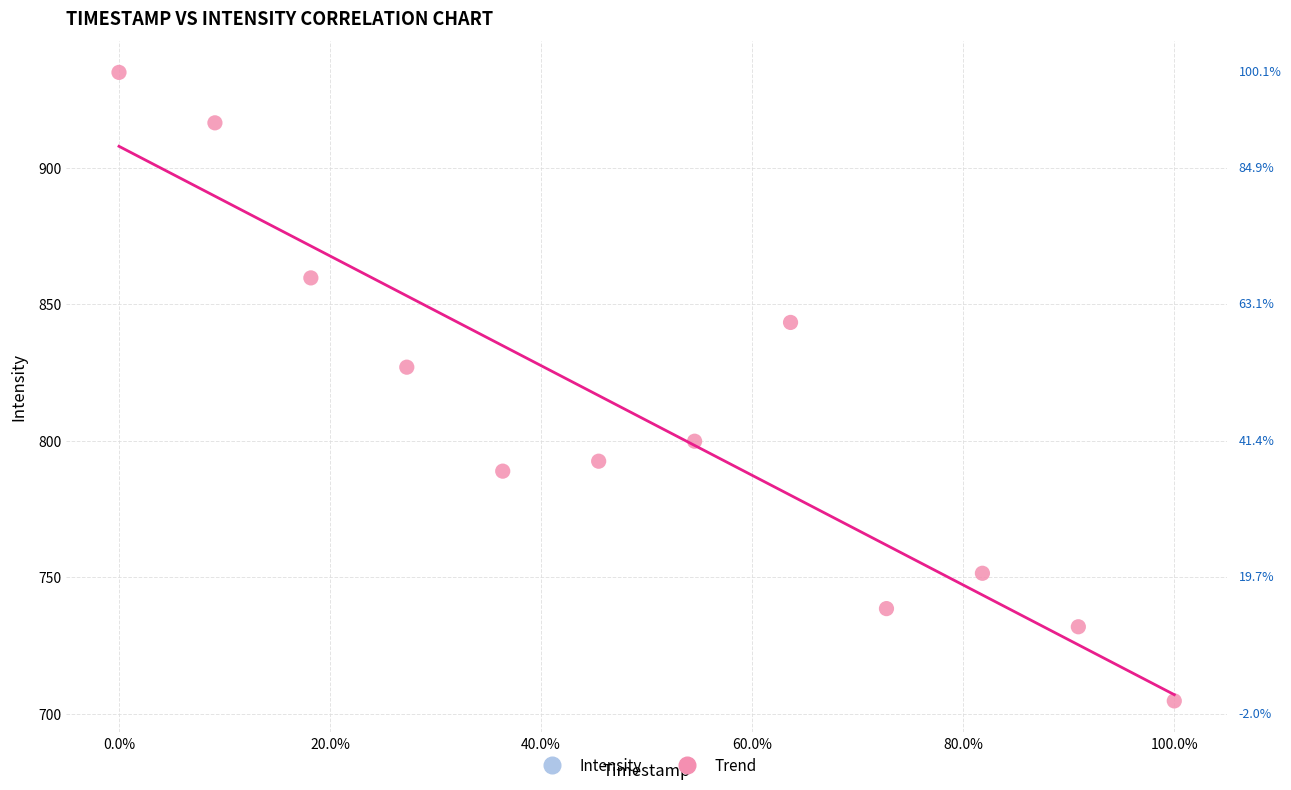

What Y value in the scatter plot is closest to 819?

826.9